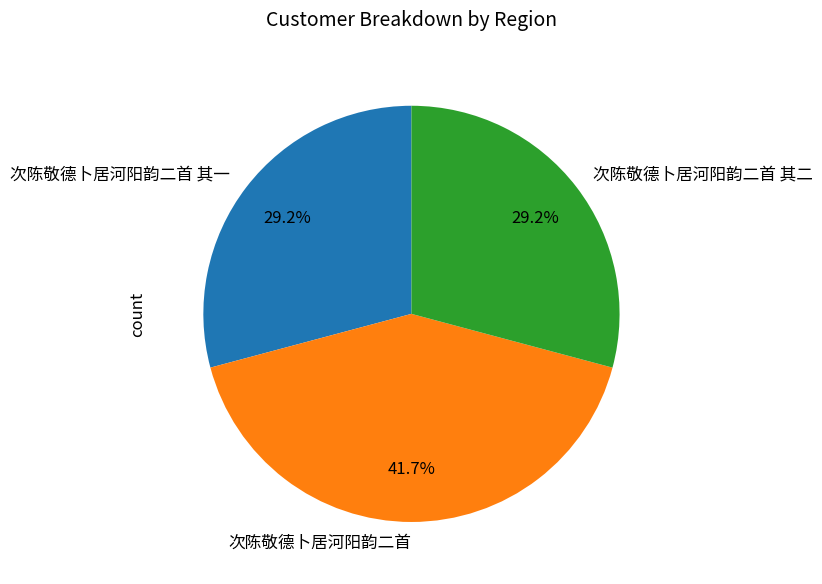

How many segments does this pie chart have?

3